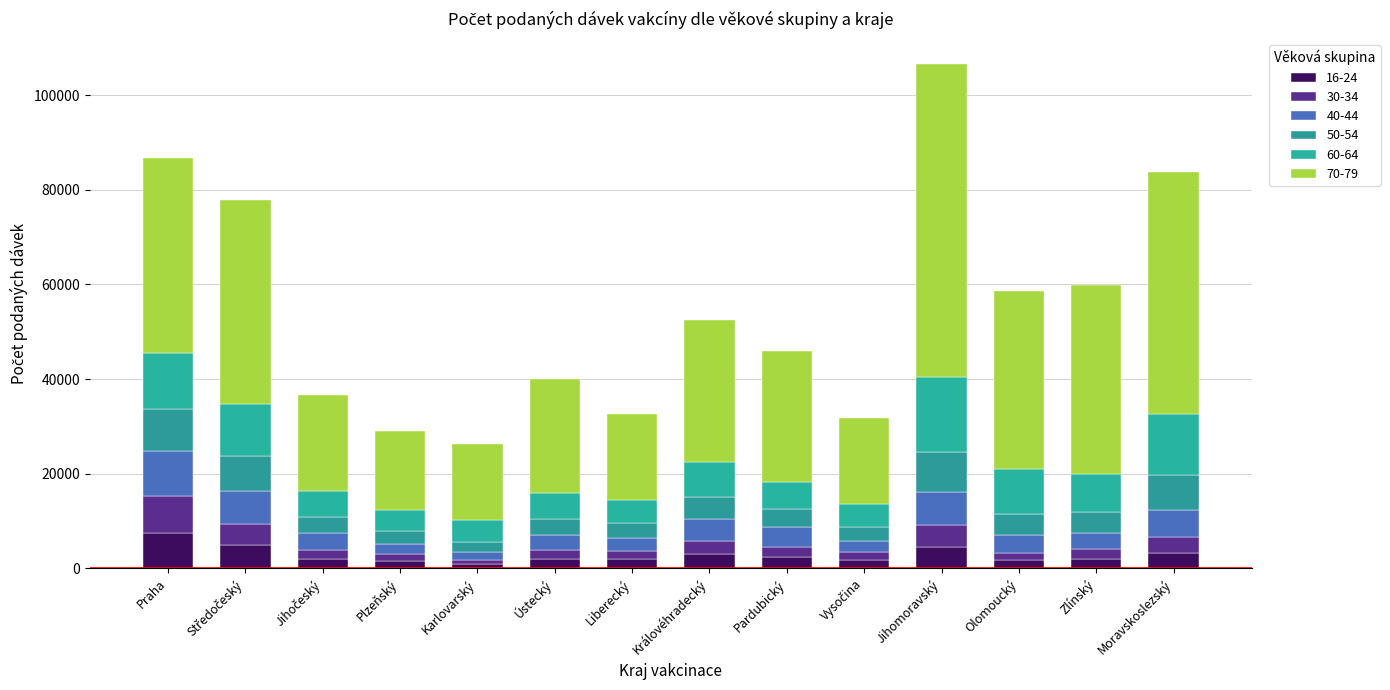

What position from the left is Liberecký?

7